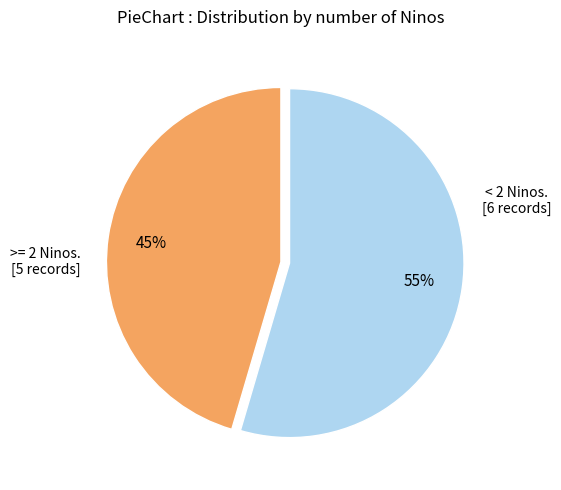

Is there any slice that represents more than half of the pie?

Yes